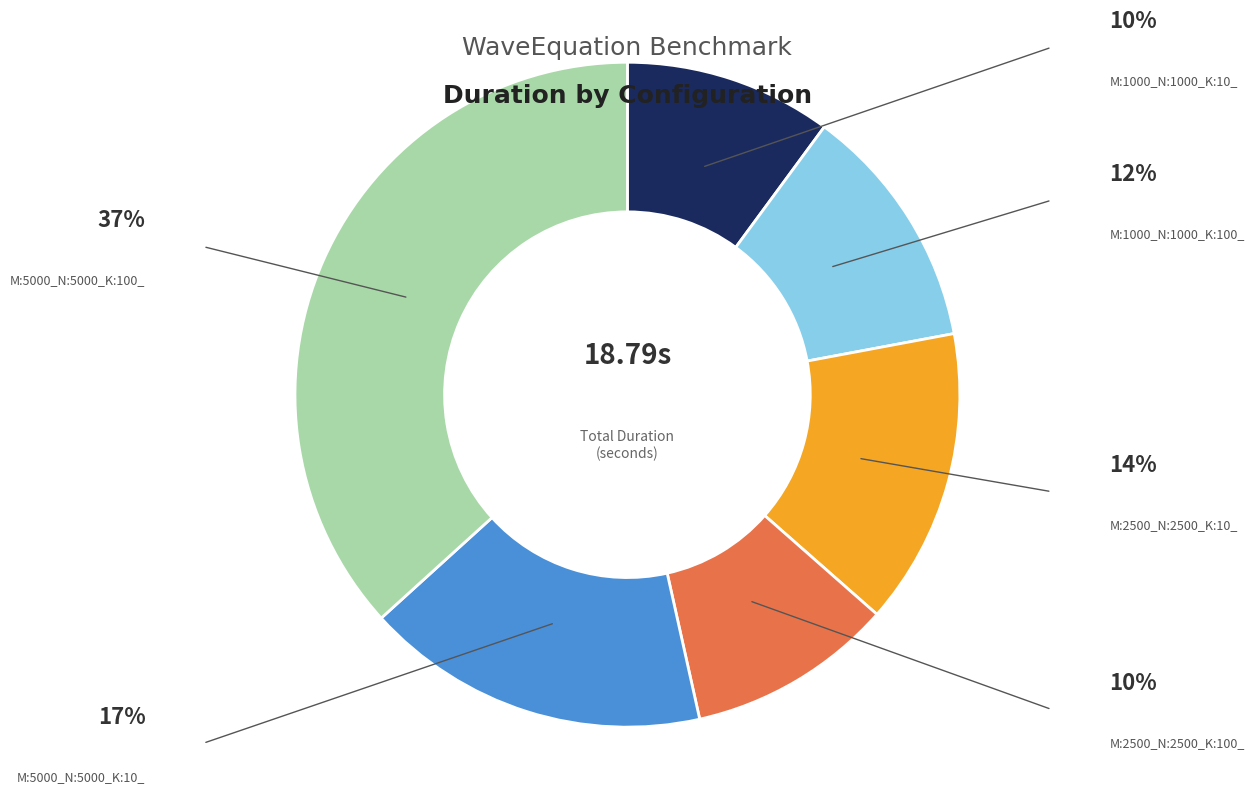

Is there any slice that represents more than half of the pie?

No